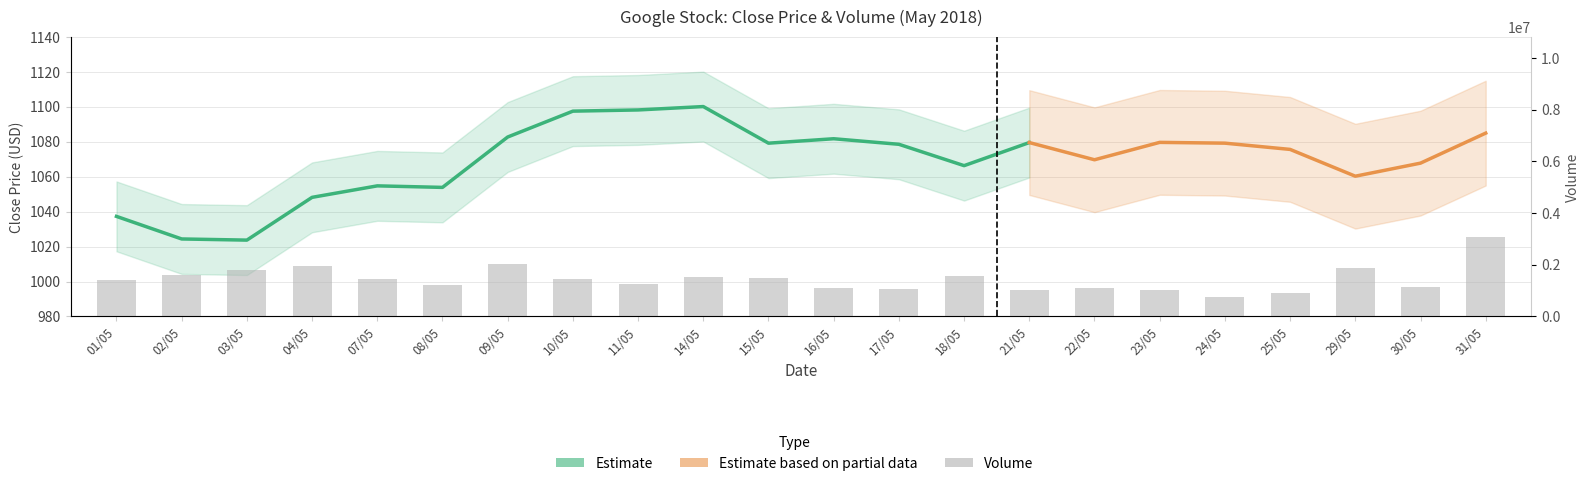

What is the smallest value displayed?

756800